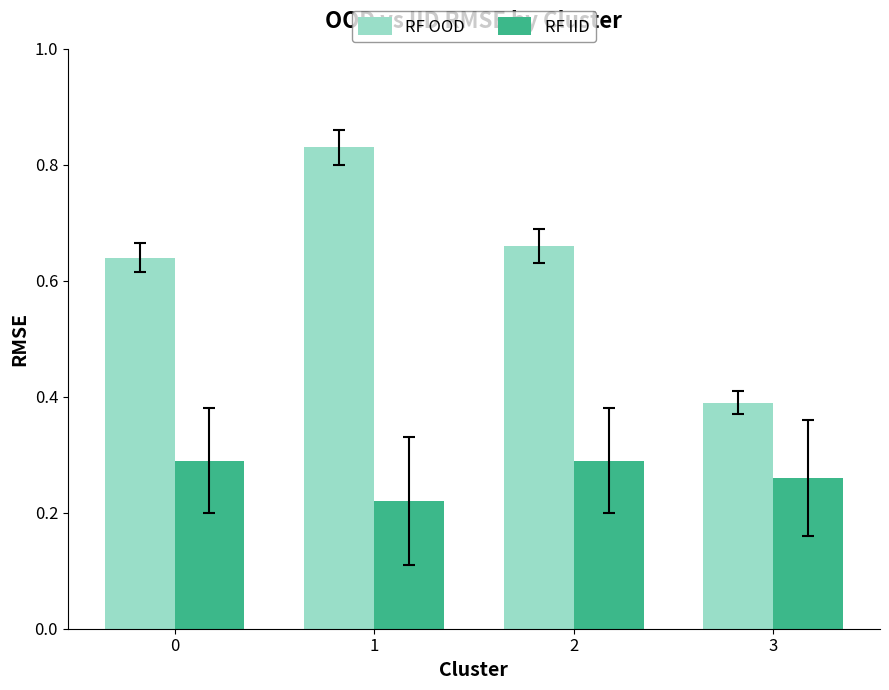

What is the total value across all series at 1?

1.1